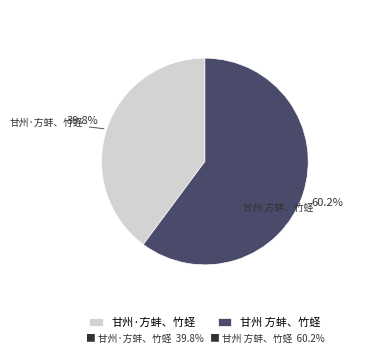

What is the total percentage of 甘州·方蚌、竹蛏 and 甘州 方蚌、竹蛏?

100.0%